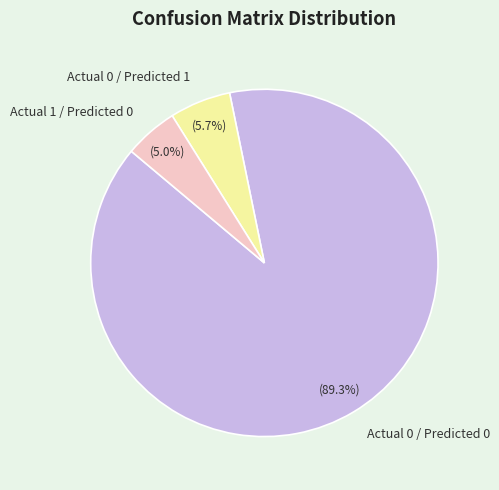

Which category has the smallest portion of the pie?

Actual 1 / Predicted 0